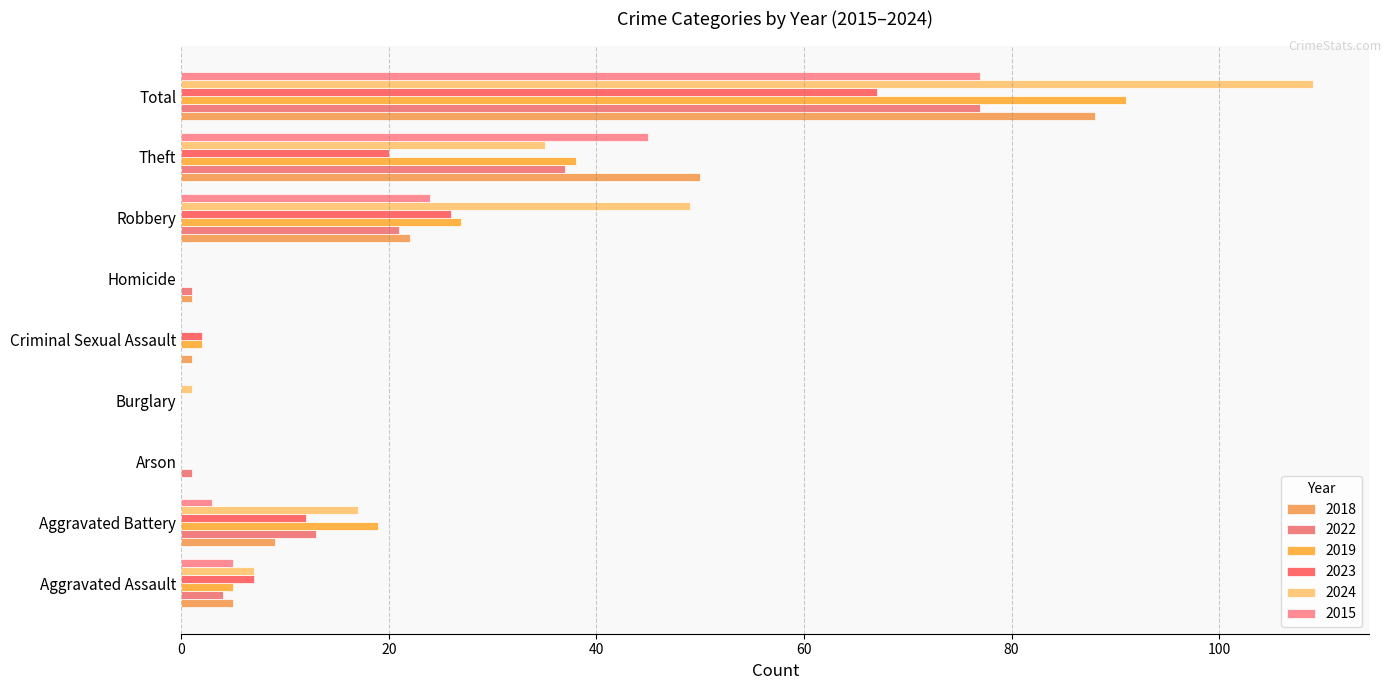

The value of 2019 at Criminal Sexual Assault is 2. True or false?

True